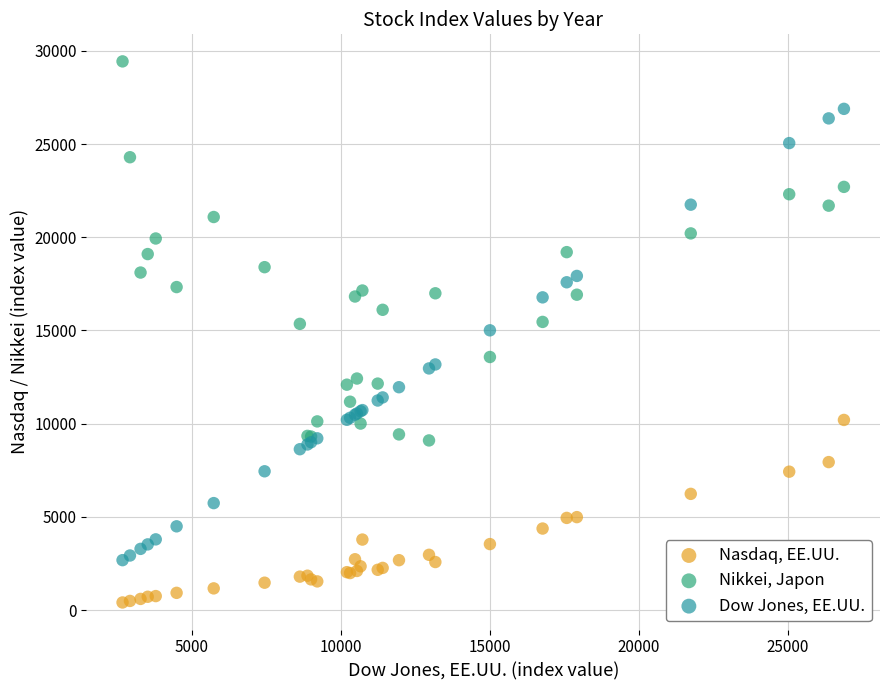

What is the X range (max minus min) for the scatter plot?

24211.2